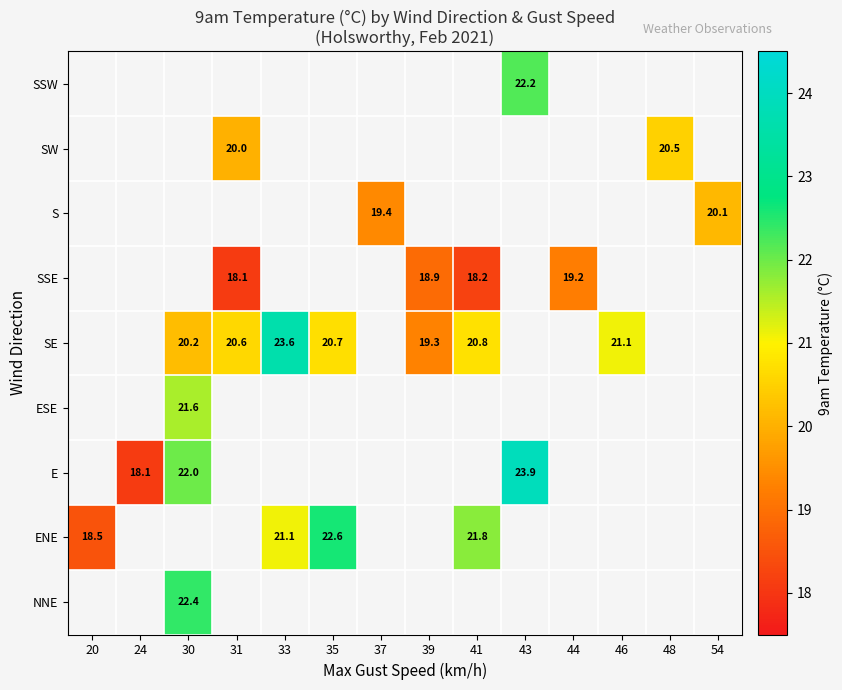

How many distinct data groups are displayed?

9